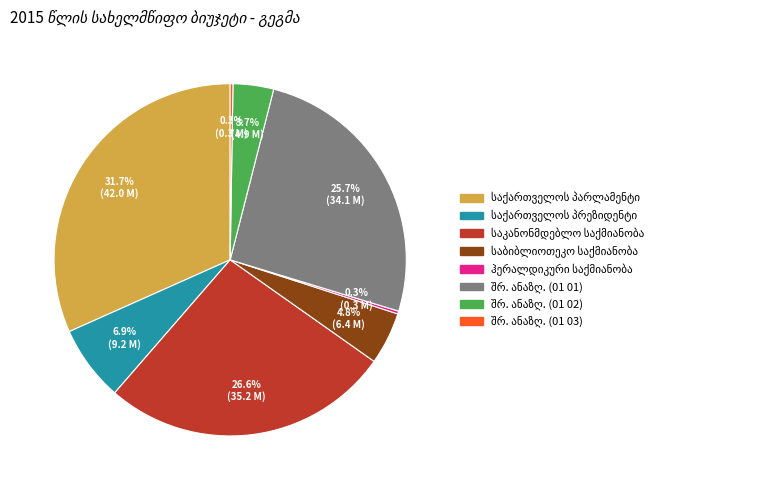

Does any single category account for the majority?

No